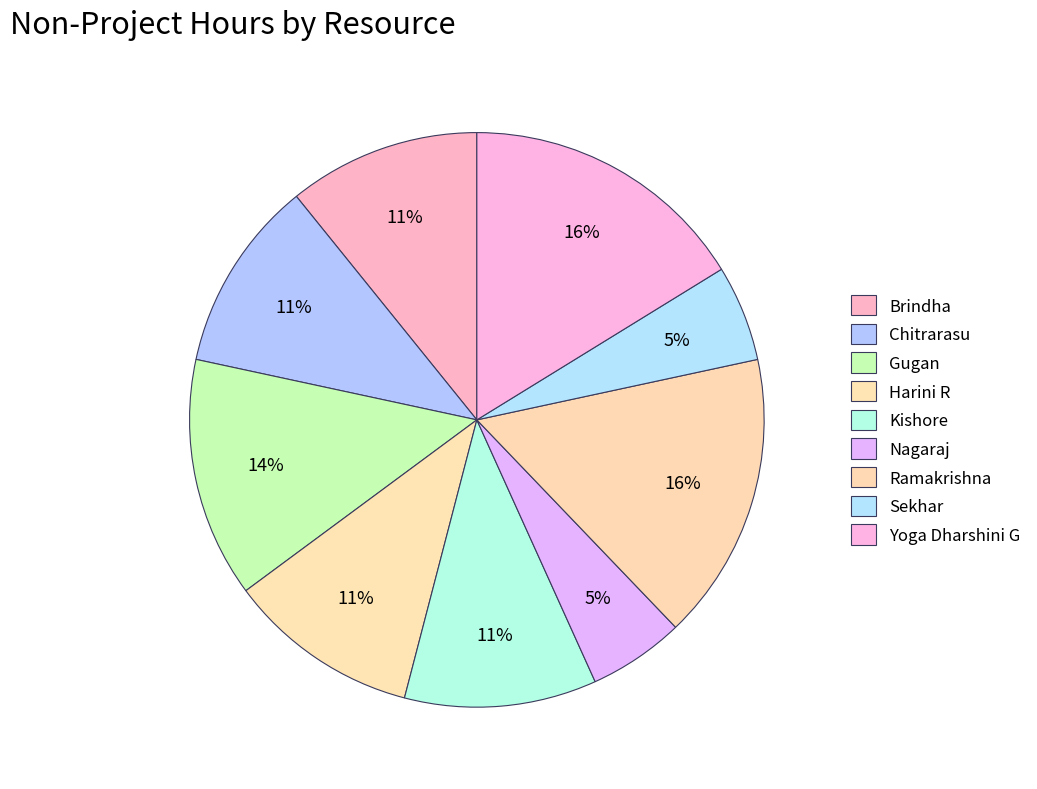

Approximately how many times larger is the value at Sekhar compared to Gugan?

0.4